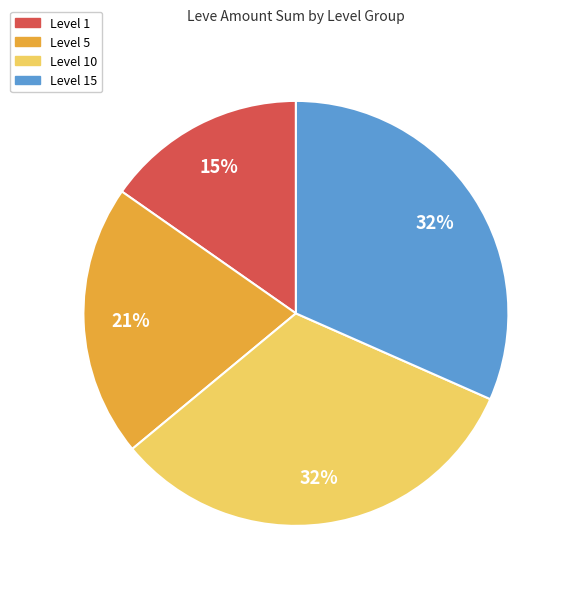

To the nearest percent, what is the average slice percentage?

25%